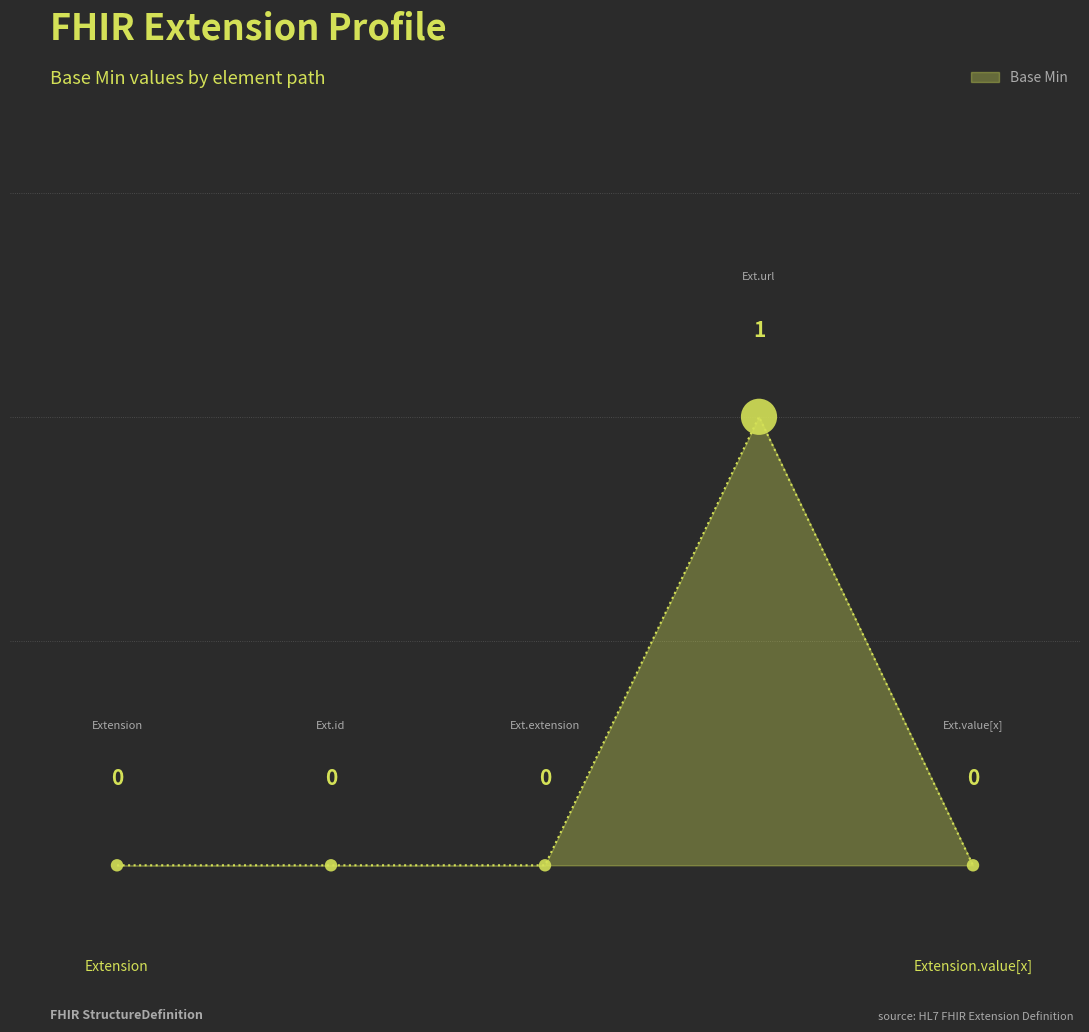

How many values are between 0 and 1?

5